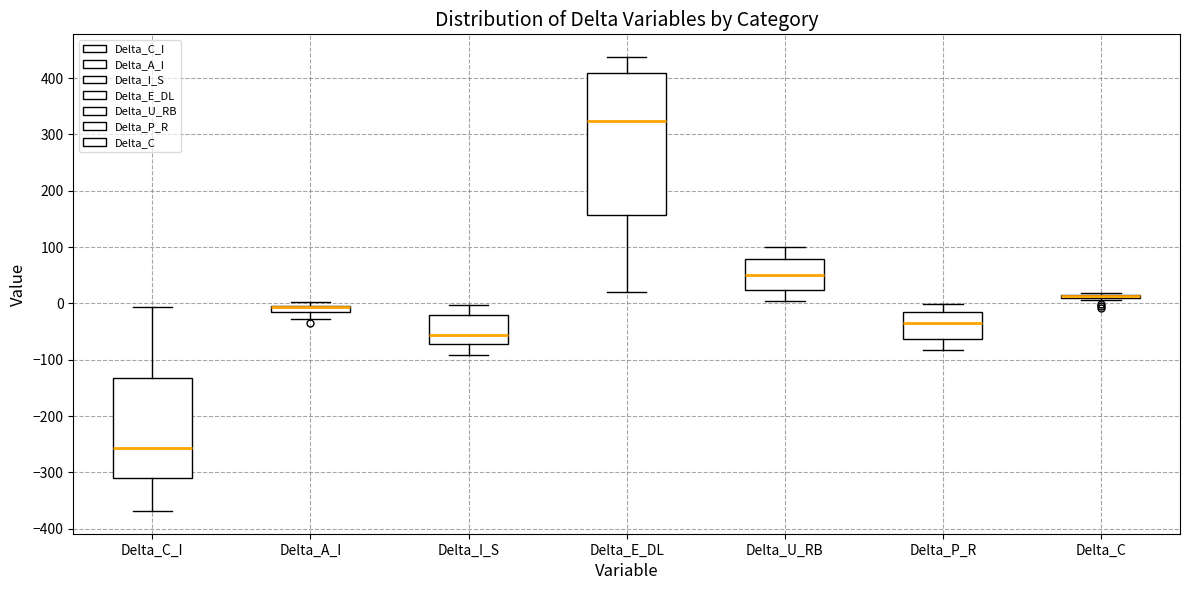

Where does the upper whisker of the box for Delta_P_R end on the y-axis? The values are not printed on the chart, so give them approximately, as read against the axis.

0